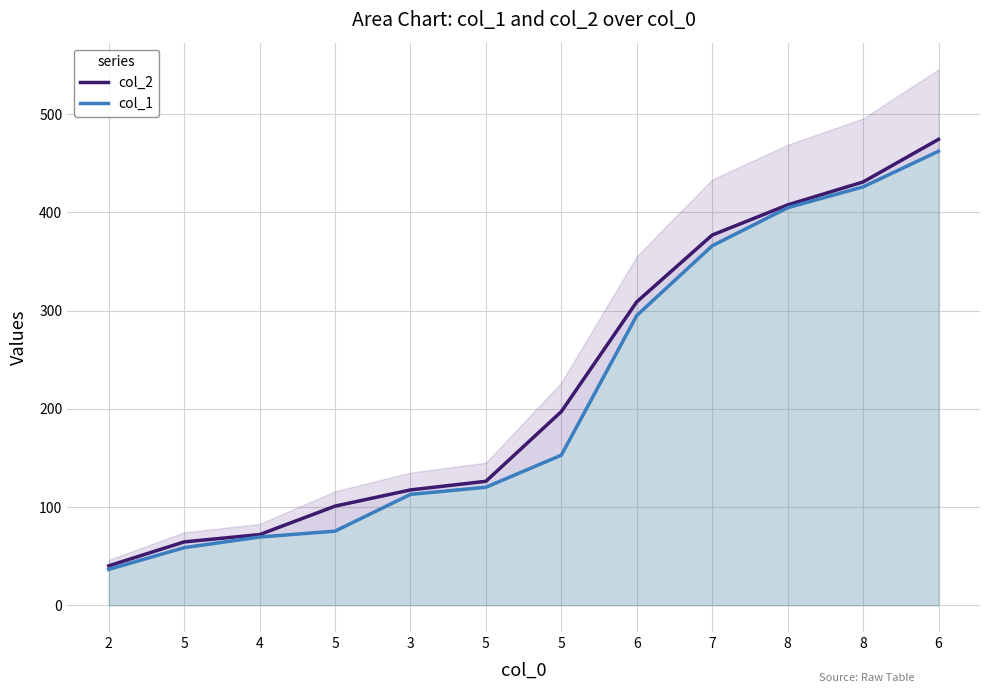

True or false: col_1 has more than 0 interior local peaks.

False